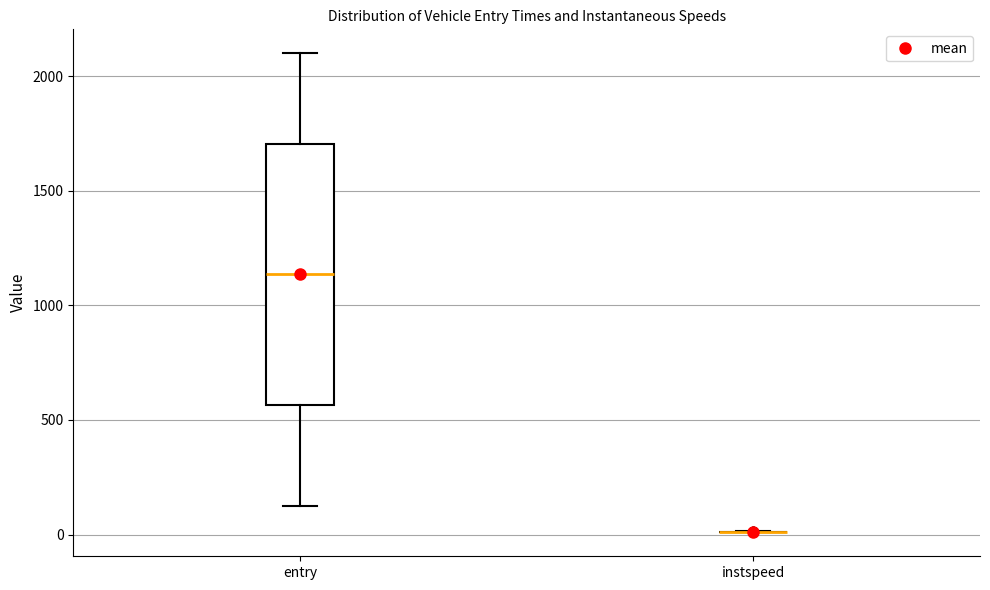

Reading left to right, read every box against the y-axis: the position of its median line, the range the box covers, and the ends of its whiskers. The values are not printed on the chart, so give them approximately, as read against the axis.

entry: median 1150, box 550 to 1700, whiskers 100 to 2100
instspeed: box collapsed to a line at 0, whiskers 0 to 0